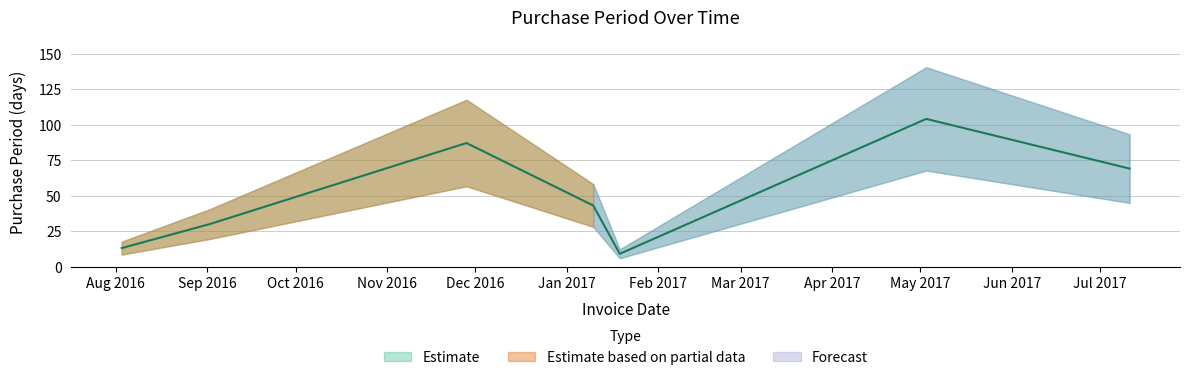

The value at 2017-01-19 is 9. True or false?

True